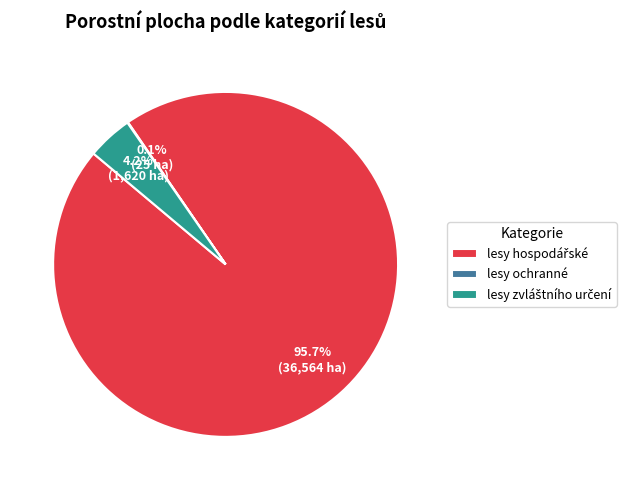

Is there any slice that represents more than half of the pie?

Yes